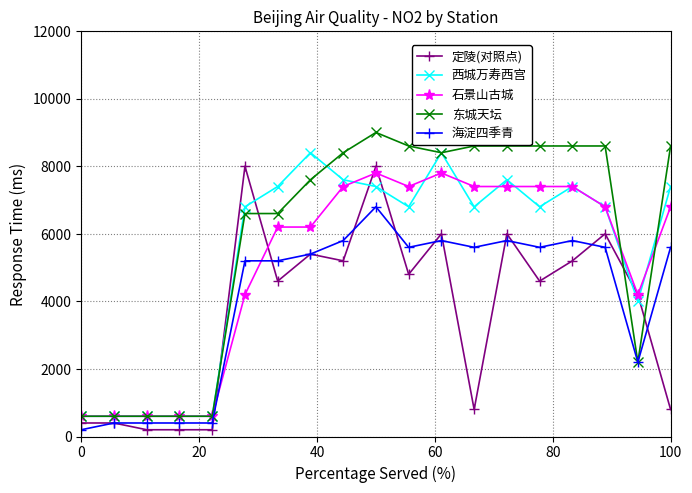

What is the value of the 石景山古城 point at the 11th from the left?

7400